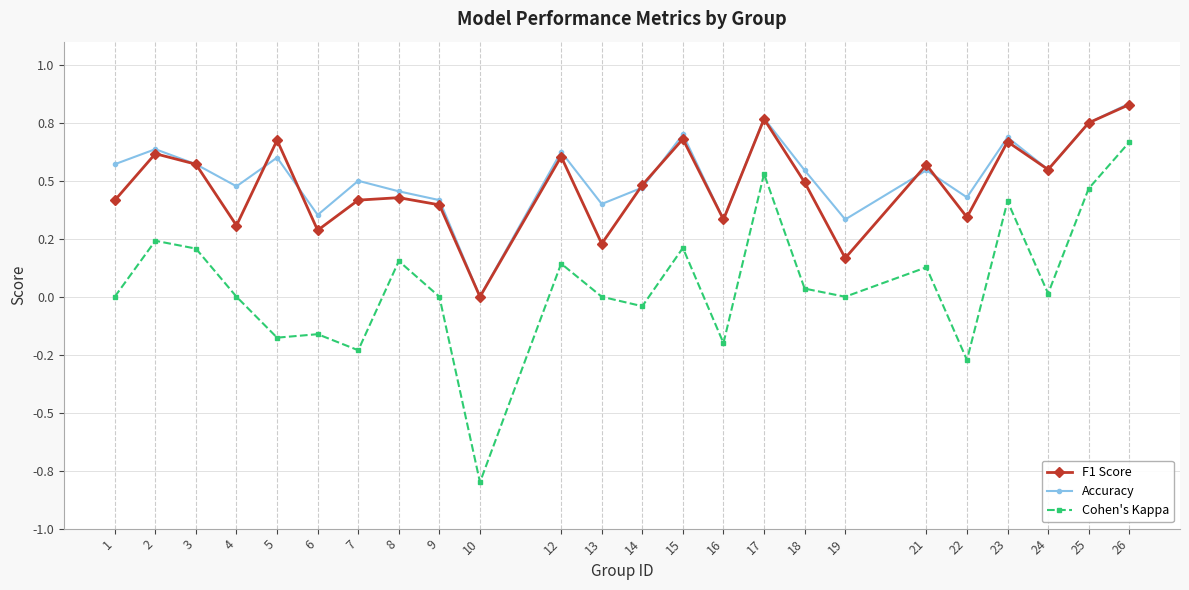

Is it true that Cohen's Kappa equals -0.0 at 7?

False